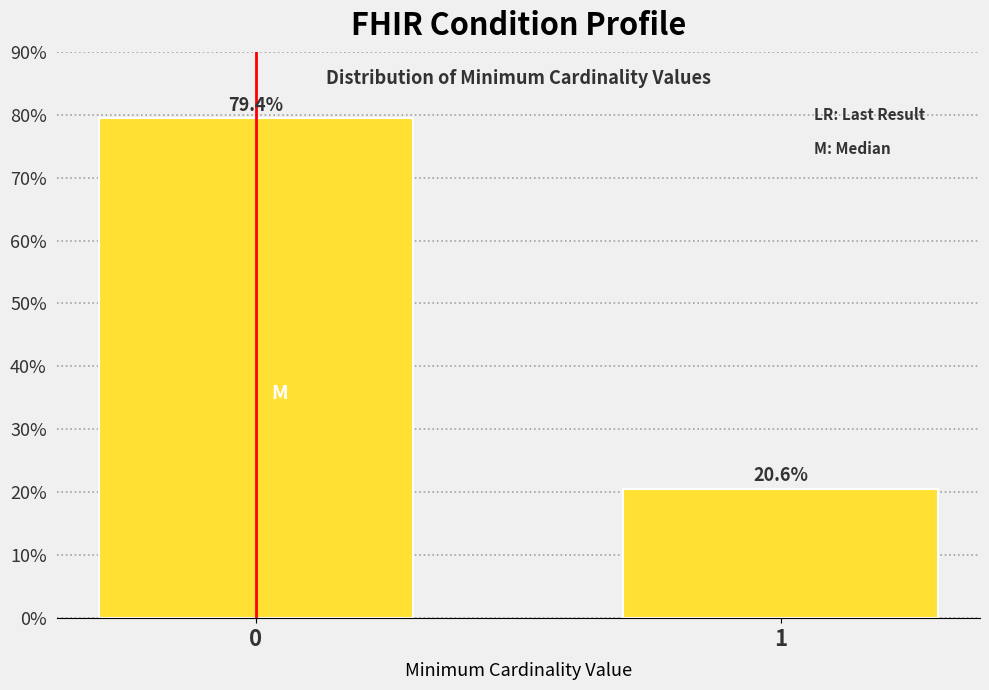

Reading left to right, transcribe all the data shown in this chart.

0=79.4	1=20.6